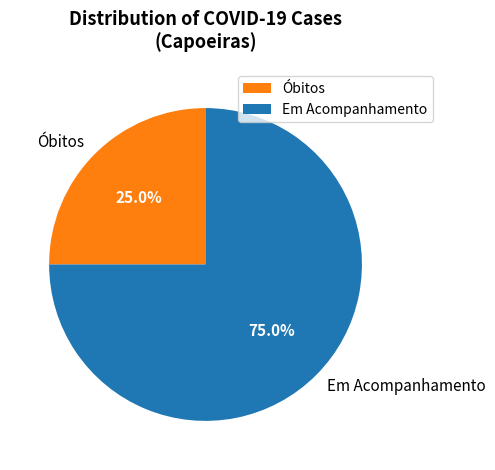

What portion of the pie excludes Óbitos?

75.0%